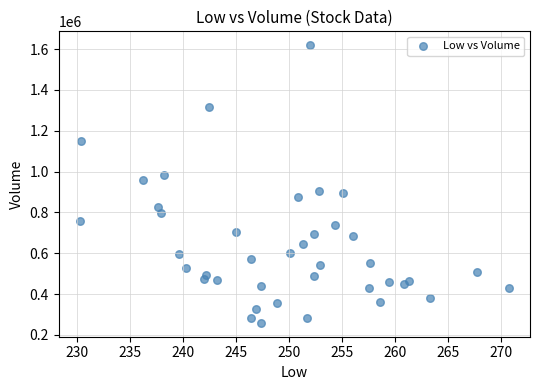

What is the range of Y values (max minus min)?

1360173